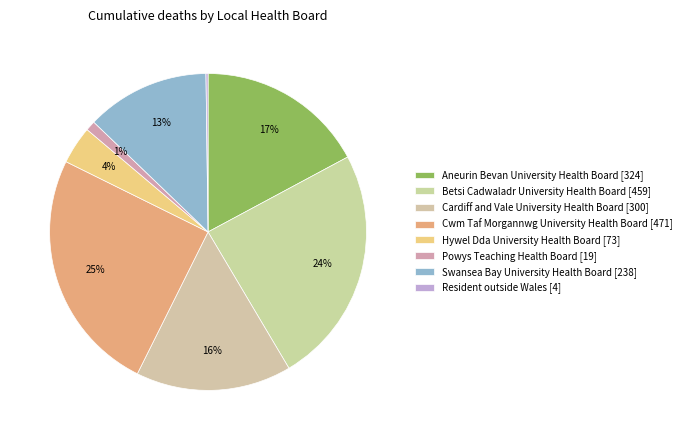

Is it true that Powys Teaching Health Board is 1% of the pie?

True